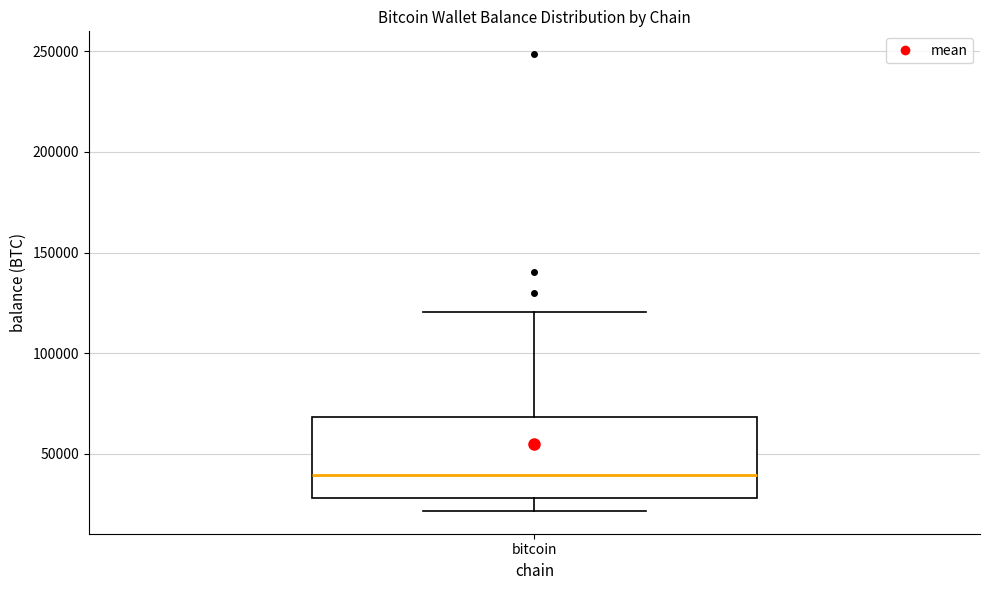

Read this box plot against the y-axis: the position of the median line, the range covered by the box, and the ends of both whiskers. The values are not printed on the chart, so give them approximately, as read against the axis.

median 40000, box 30000 to 70000, whiskers 20000 to 120000